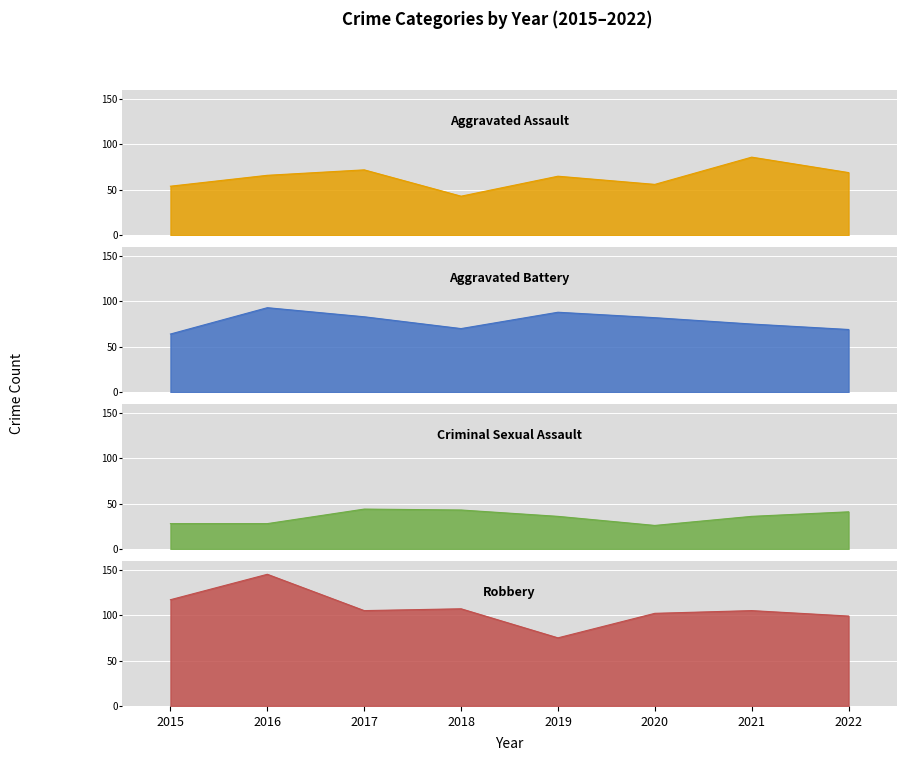

True or false: Aggravated Battery and Aggravated Assault intersect in this chart.

True